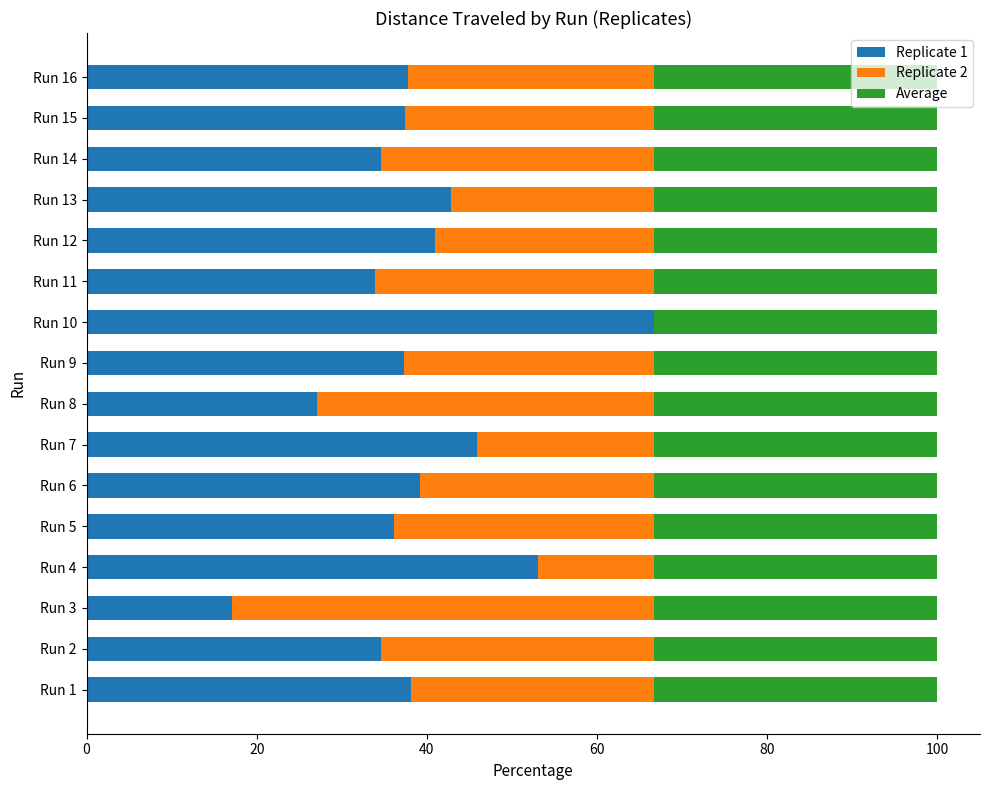

Which category has the highest value in the Replicate 1 series?

Run 10